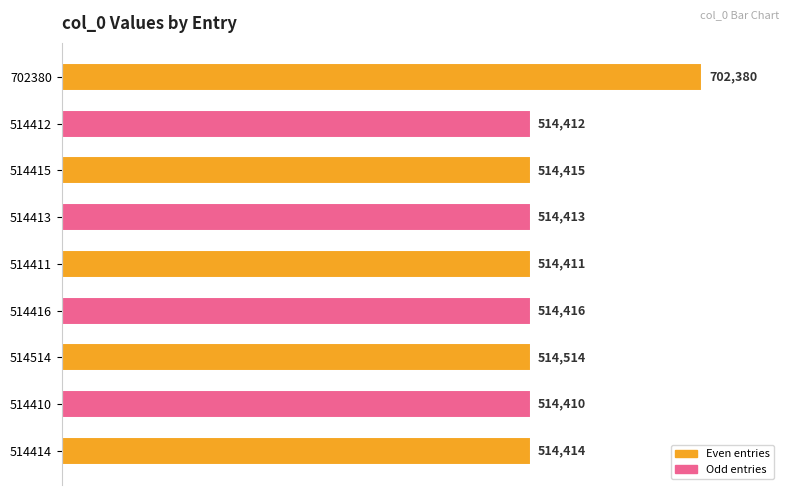

The chart shows a value of 704085 at 514411. True or false?

False